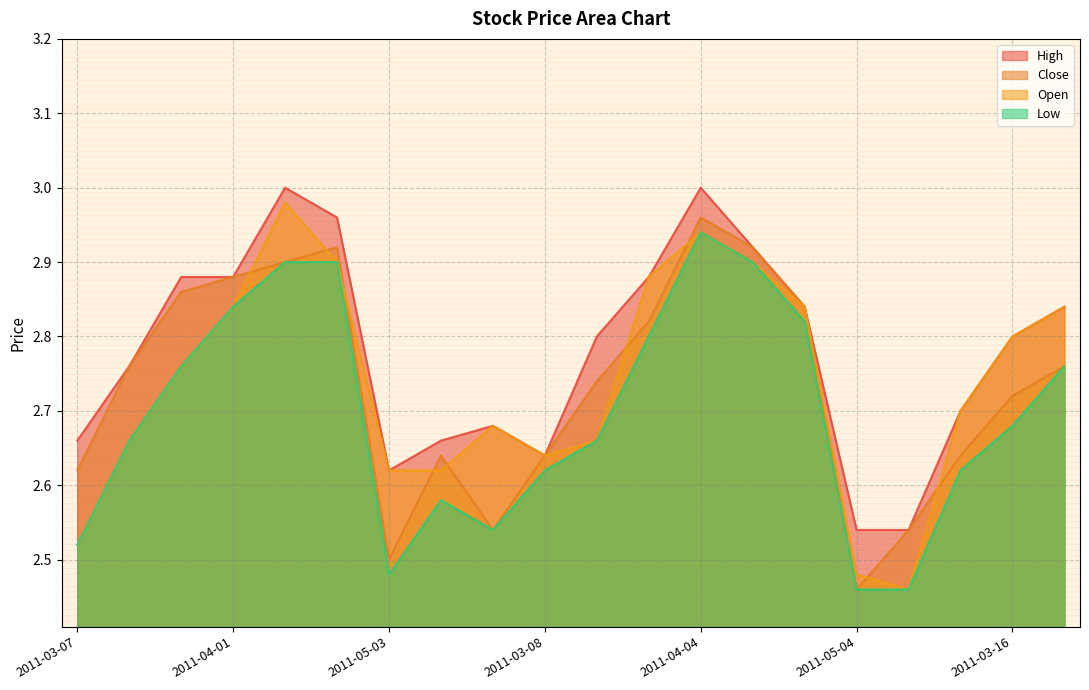

At which category is the sum across all series the highest?

2011-04-04